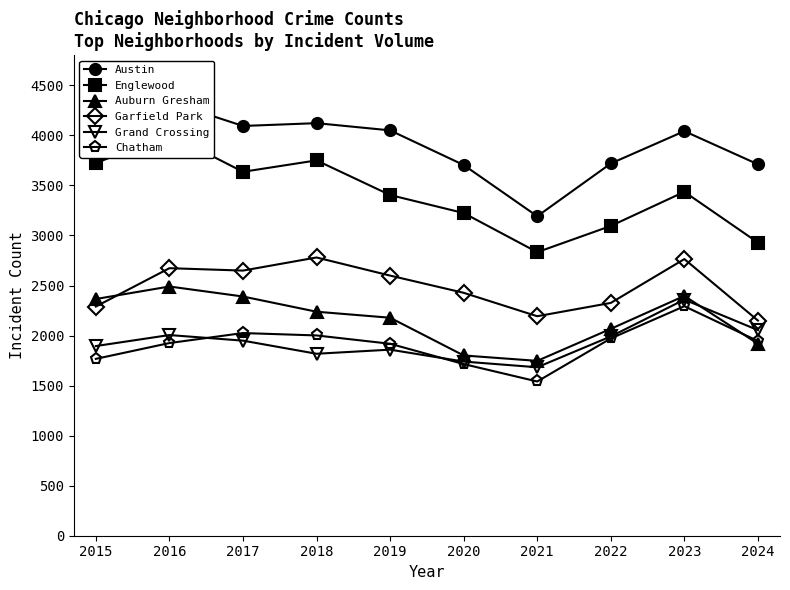

The Austin series shows 6292 at 2015. True or false?

False